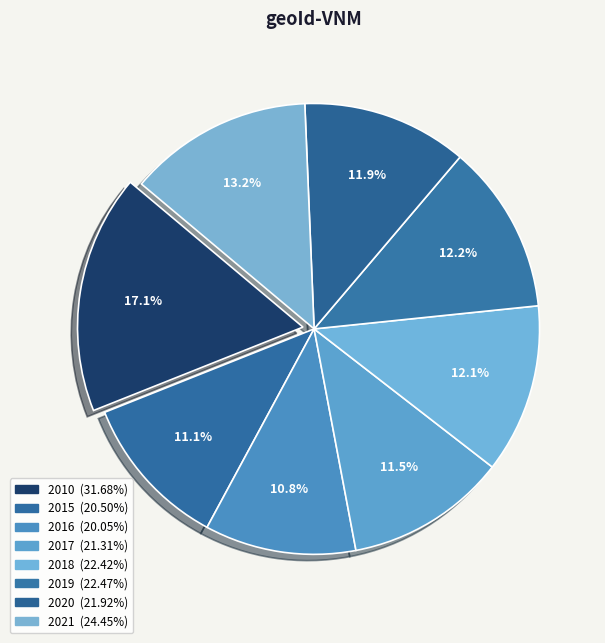

What is the ratio of the value at 2018 to the value at 2019?

1.0